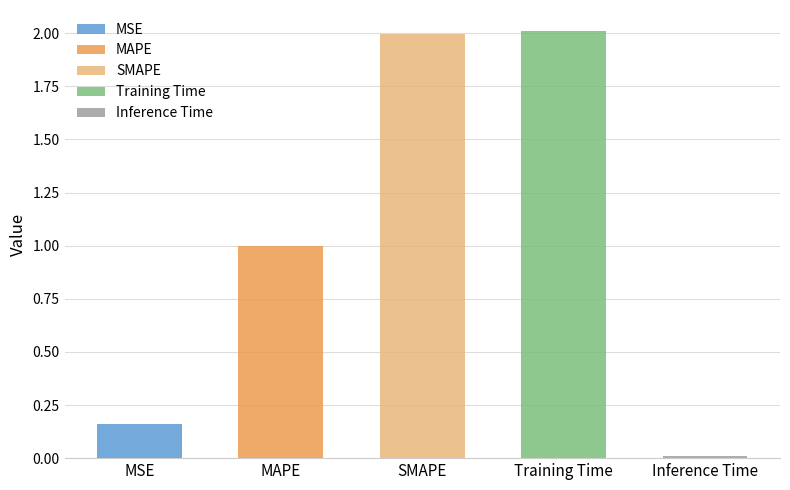

Are the bars grouped side by side (vs. stacked)?

No